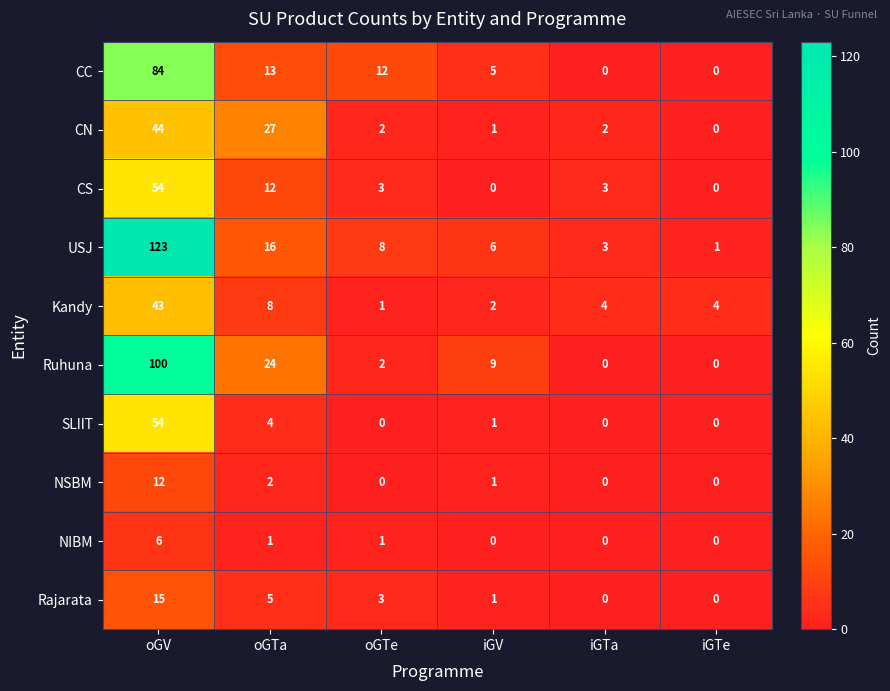

What is the total value across all series at oGV?

535